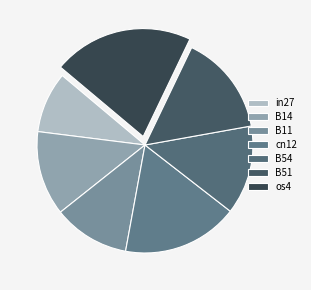

What is the change in value from cn12 to B51?

-0.1